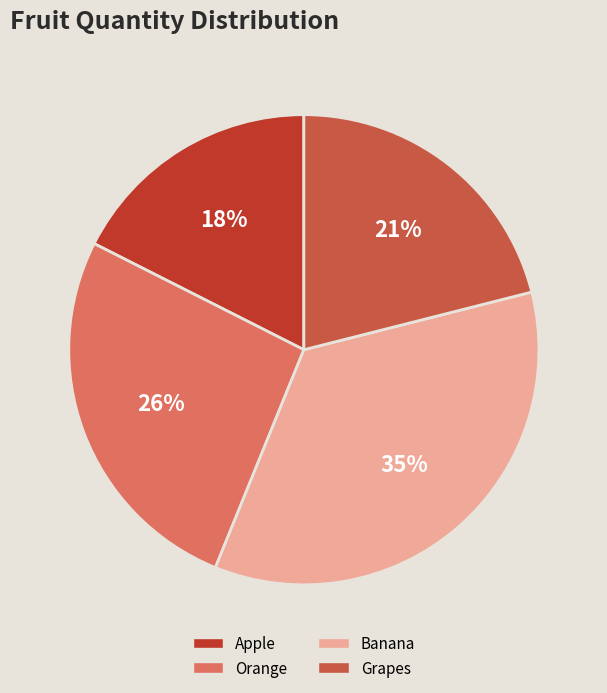

Rank the categories by value from highest to lowest.

Banana, Orange, Grapes, Apple